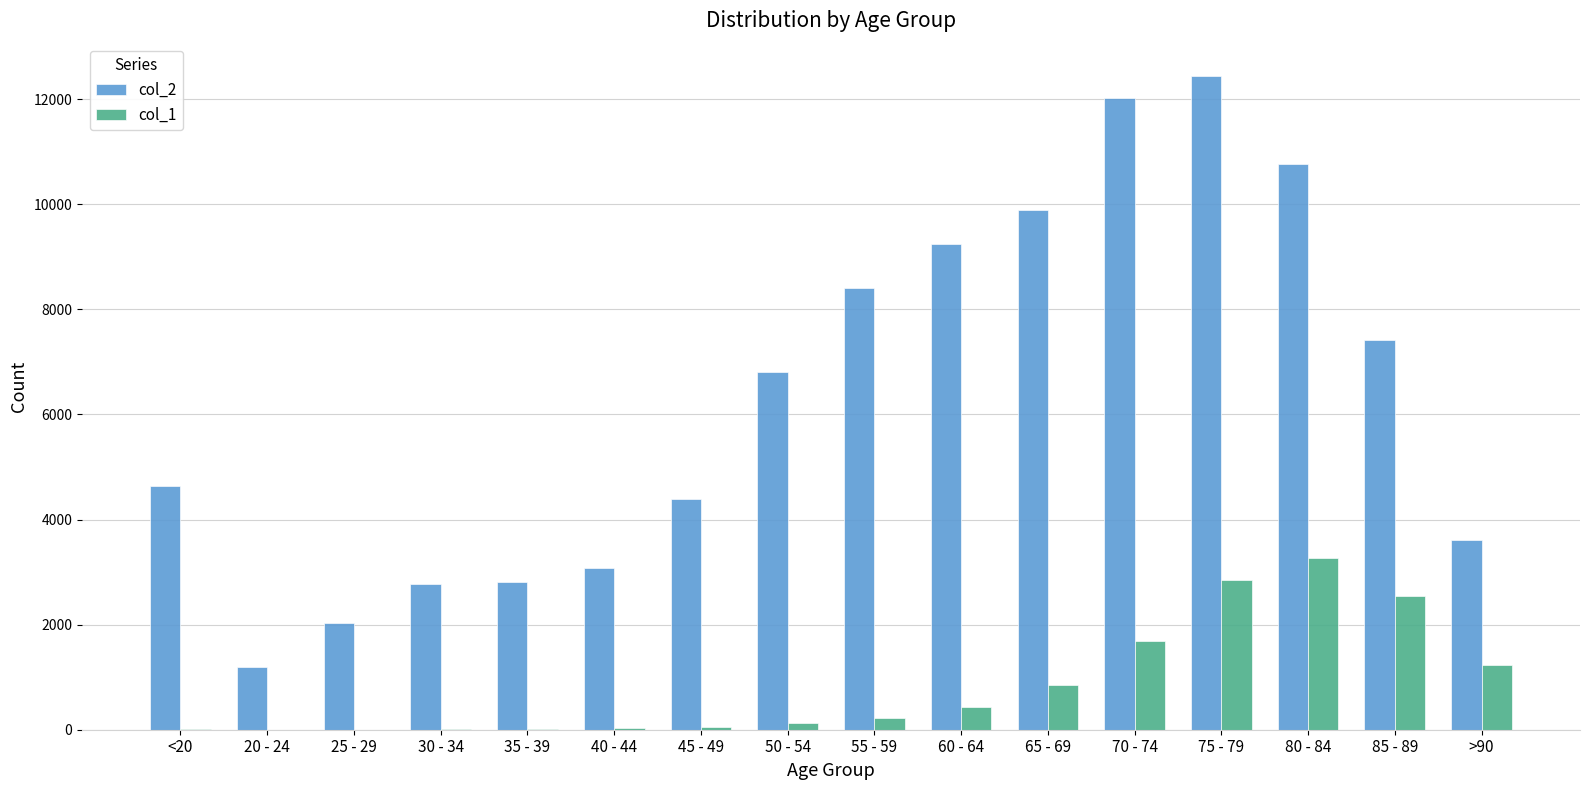

At which category is the sum across all series the highest?

75 - 79